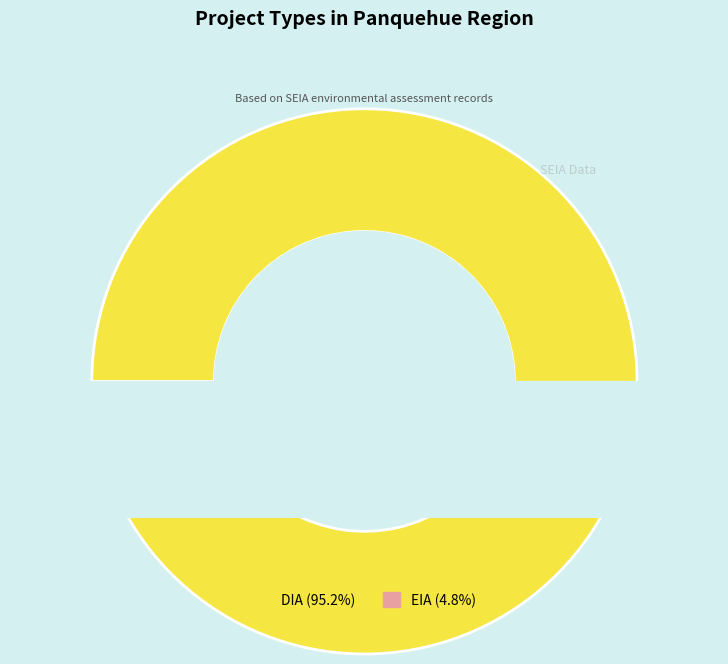

Is it true that EIA is 18% of the pie?

False